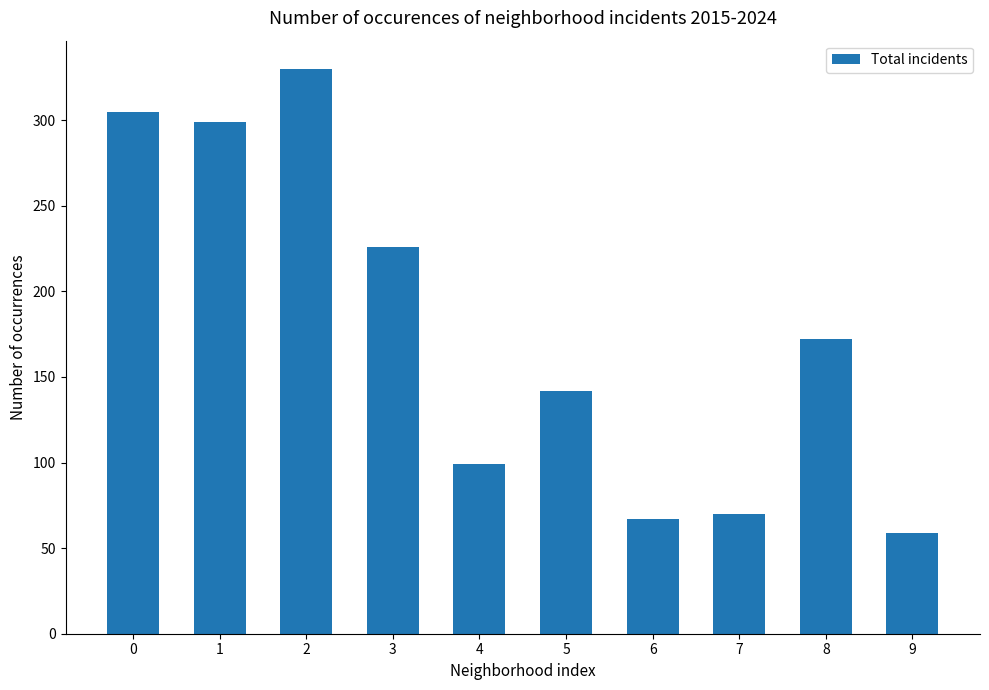

What is the difference between the second highest and second lowest values?

238